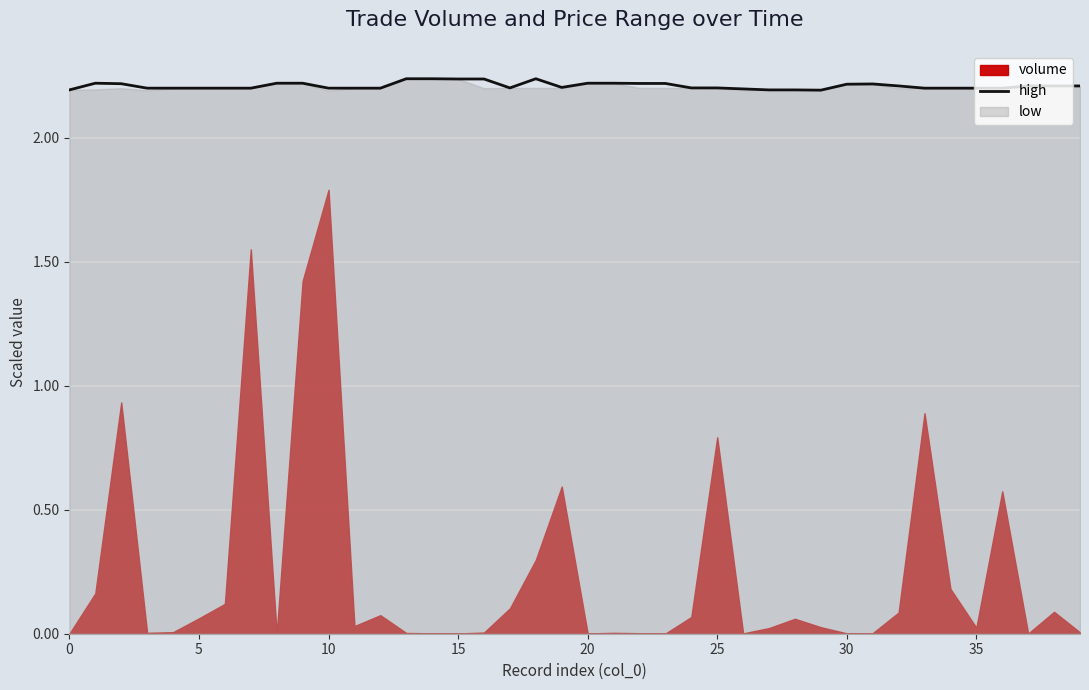

The chart shows a value of 2.2 at 20. True or false?

True